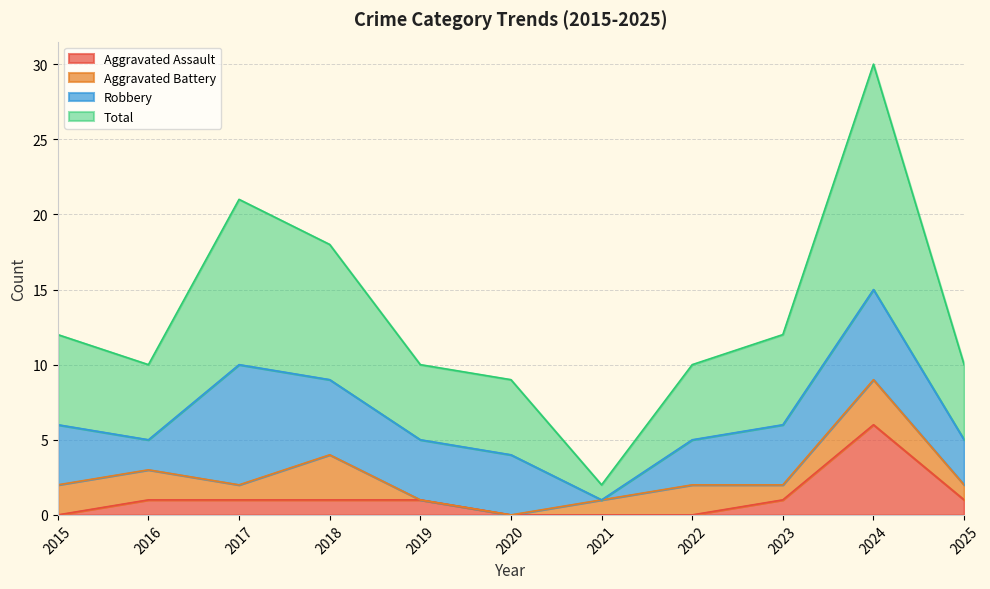

How many interior local peaks does the Total series have?

2